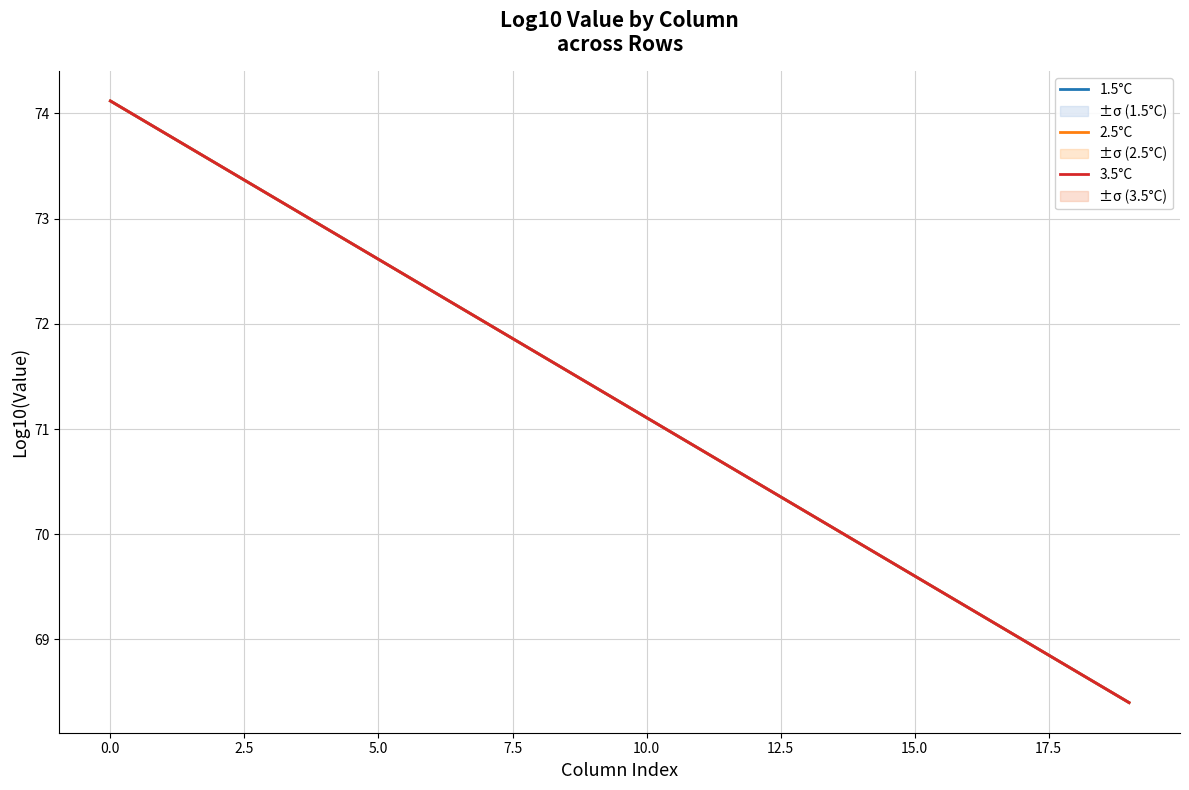

What is the maximum value for 2.5°C?

74.1